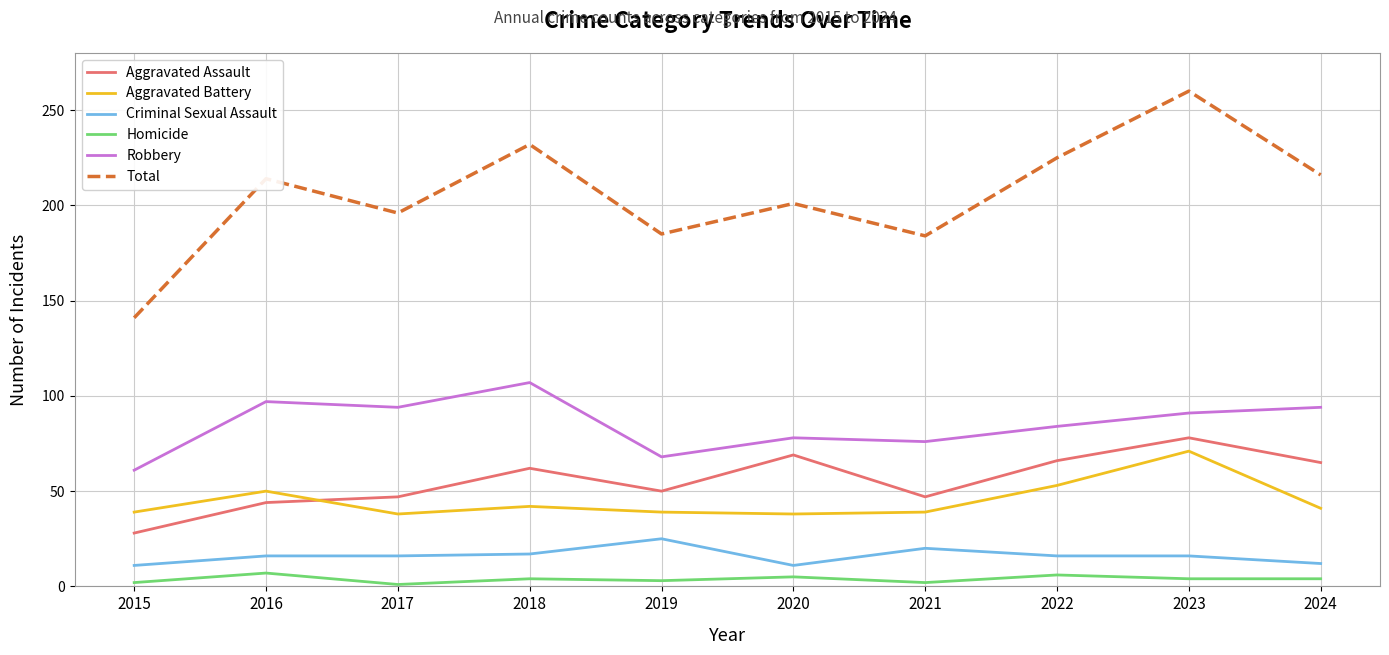

At which category is the sum across all series the highest?

2023